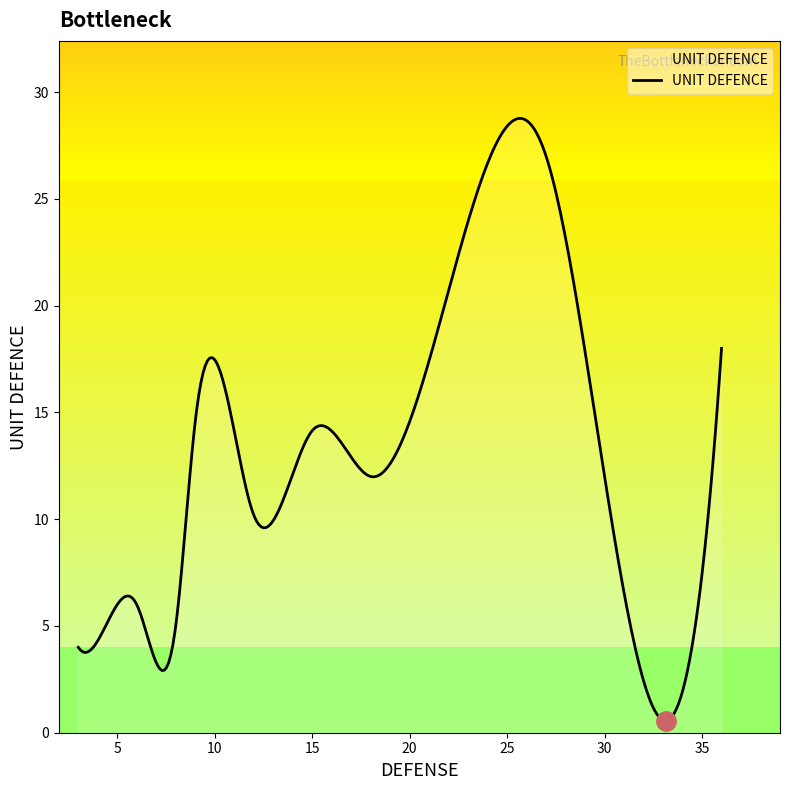

What is the greatest value displayed?

28.8